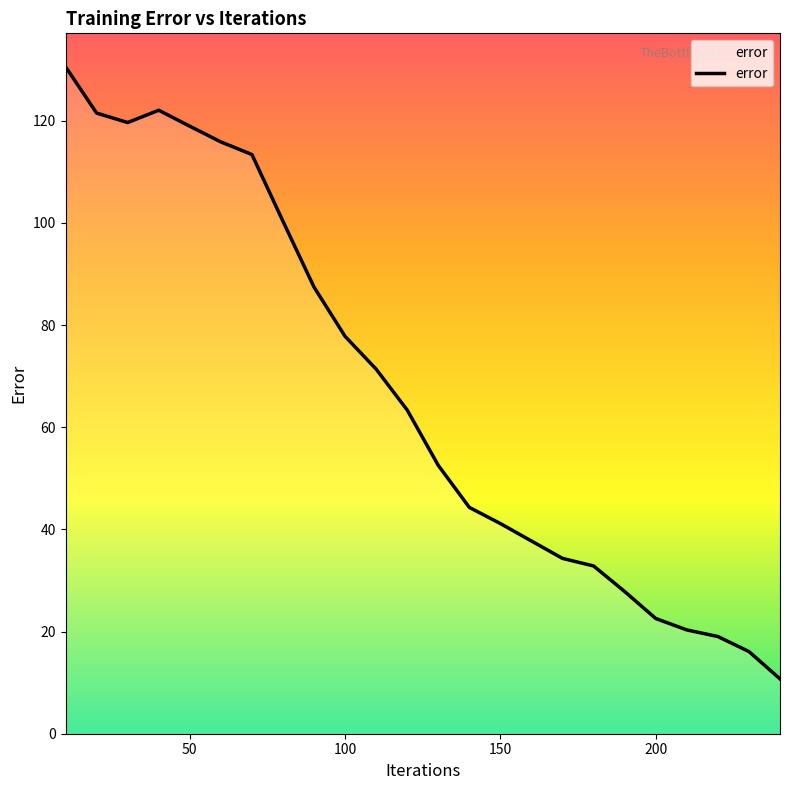

What is the smallest value displayed?

10.7